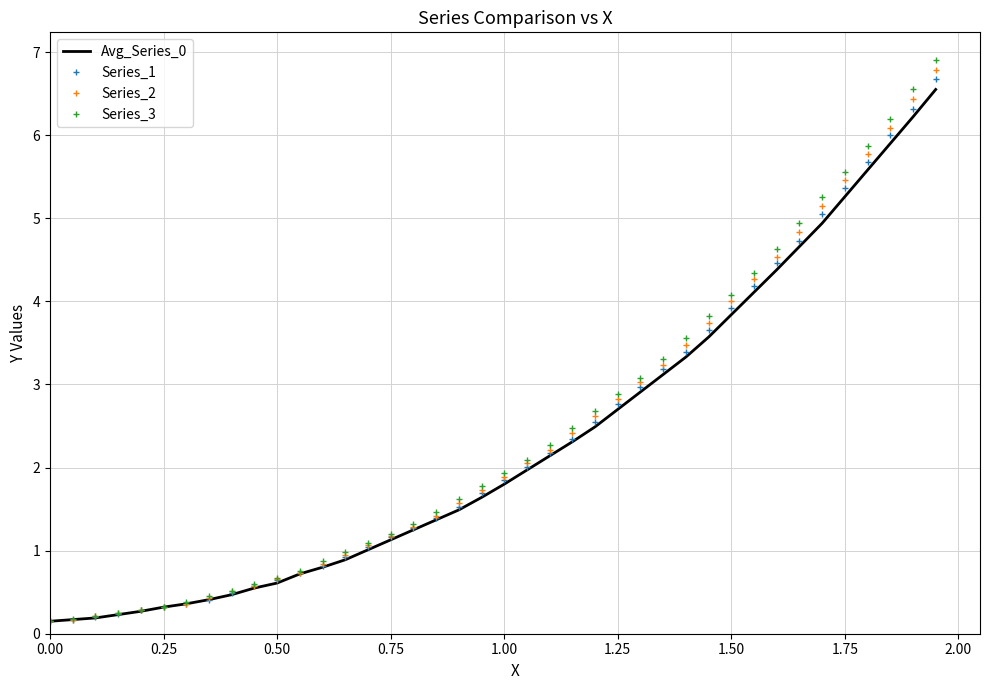

What is the sum of all Series_3 values?

97.5